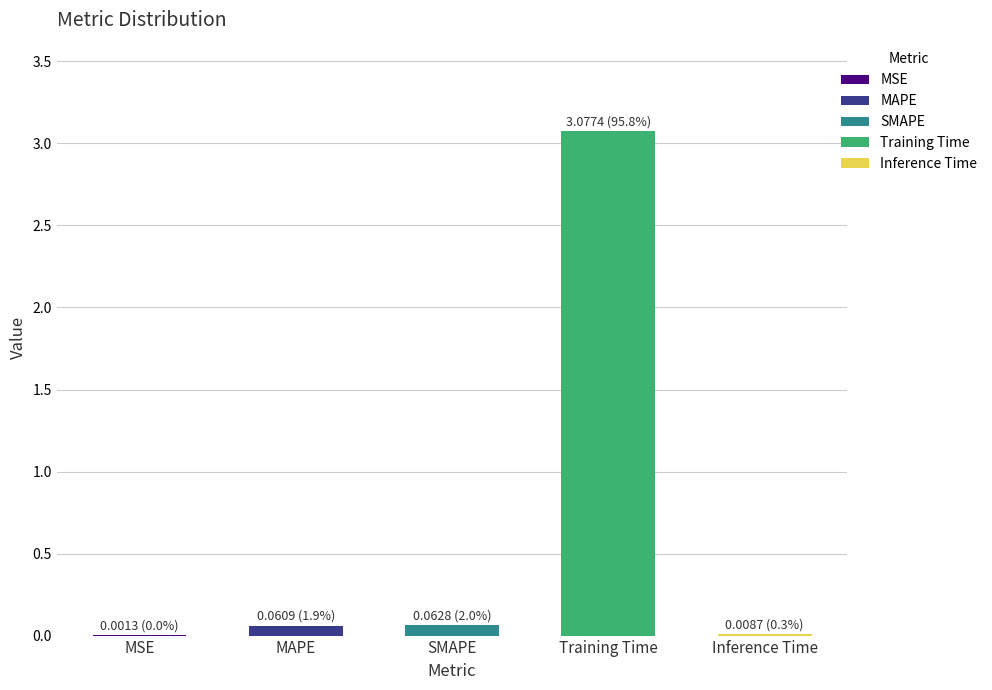

The chart shows a value of 0.1 at MAPE. True or false?

True